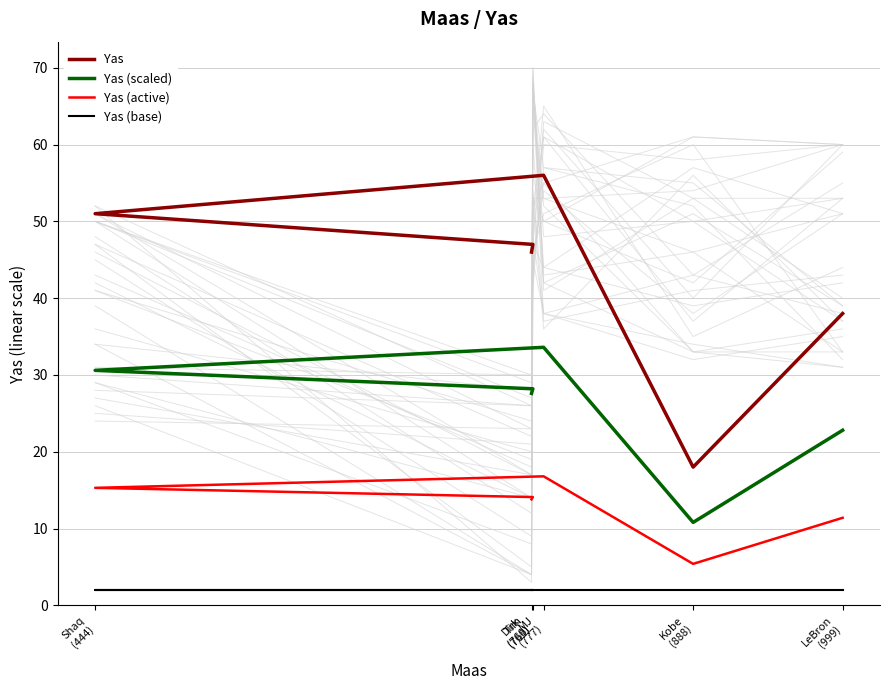

What is the difference between the second highest and minimum values in the Yas (scaled) series?

19.8